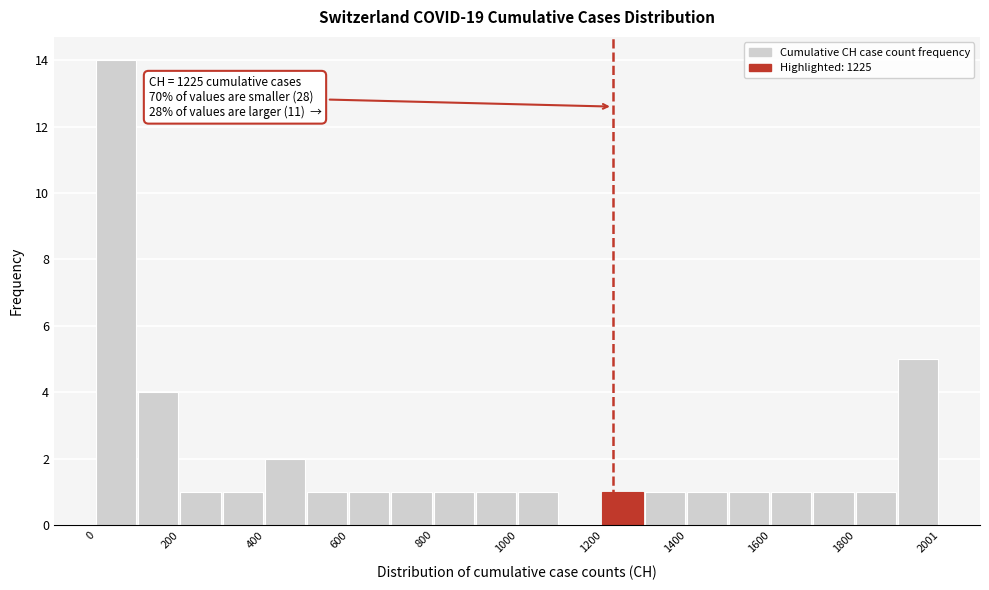

Around what value on the x-axis is the tallest bar? Give the approximate position of its centre, as read against the axis.

50